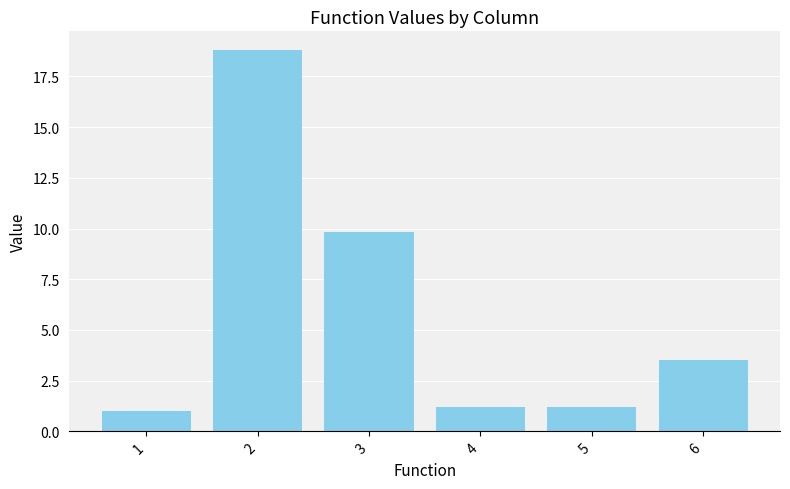

How many bars are there in total?

6